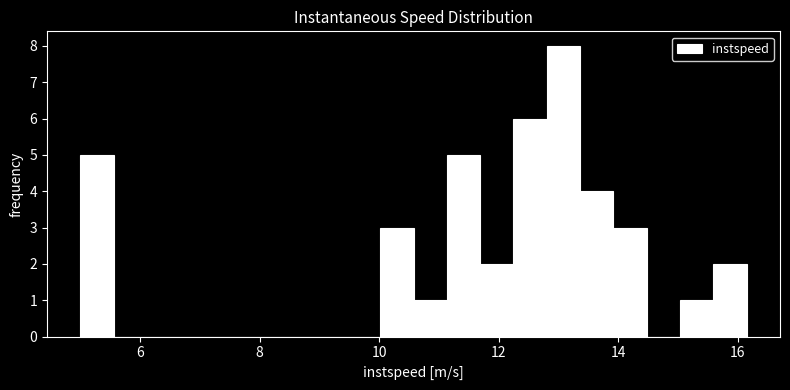

Read against the x-axis, roughly where is the centre of the tallest bar?

13.0